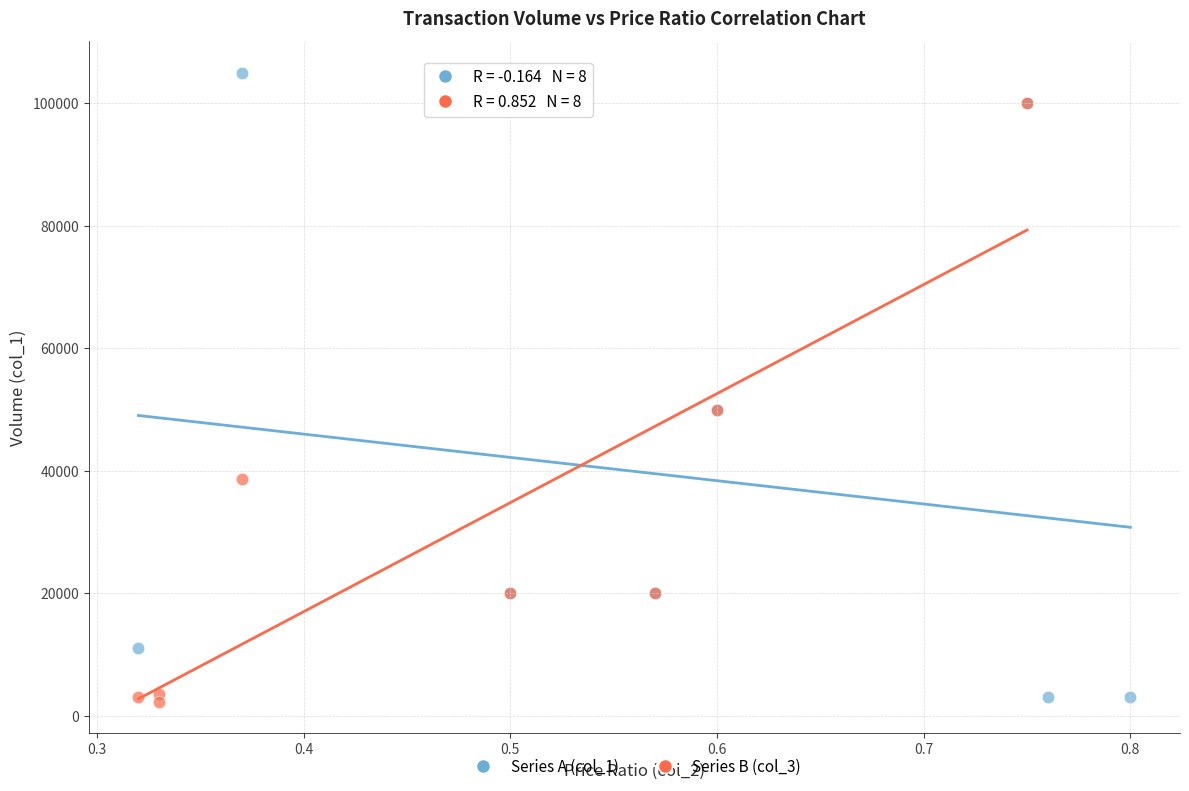

Which series contains the highest Y value?

Series A (col_1)